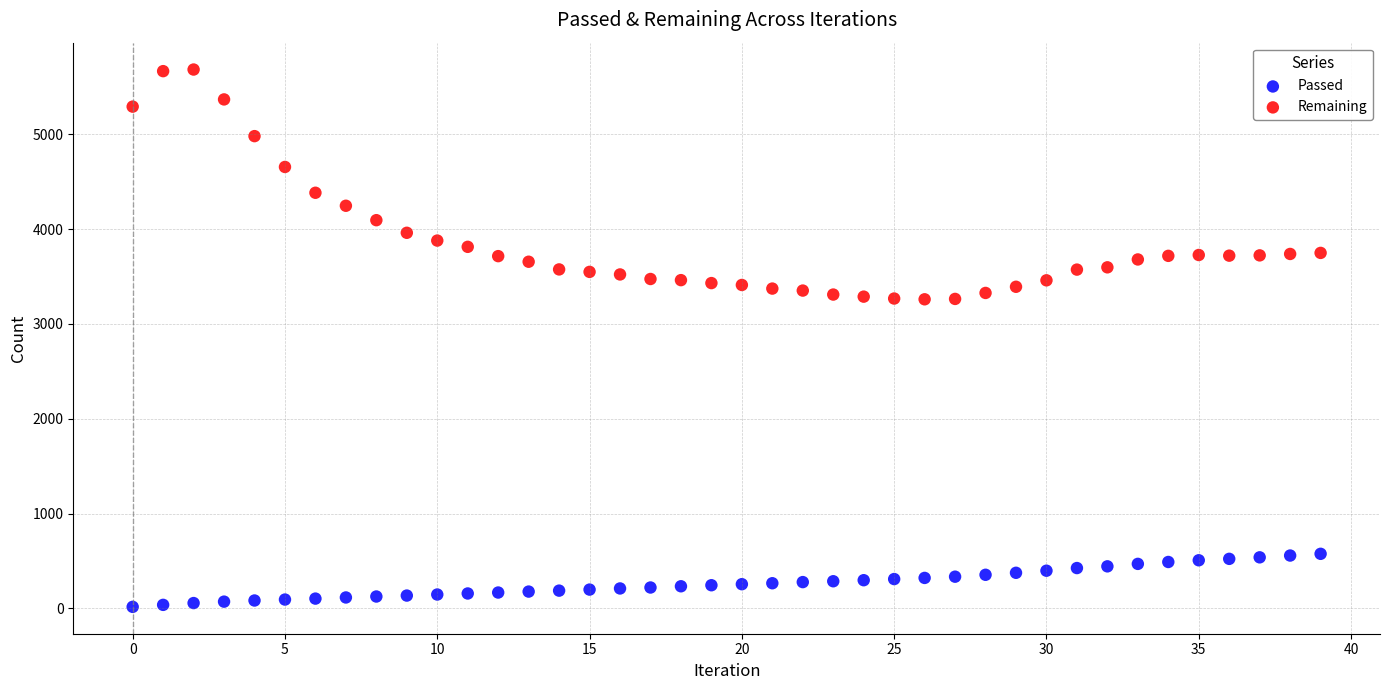

Which series reaches the maximum Y coordinate?

Remaining